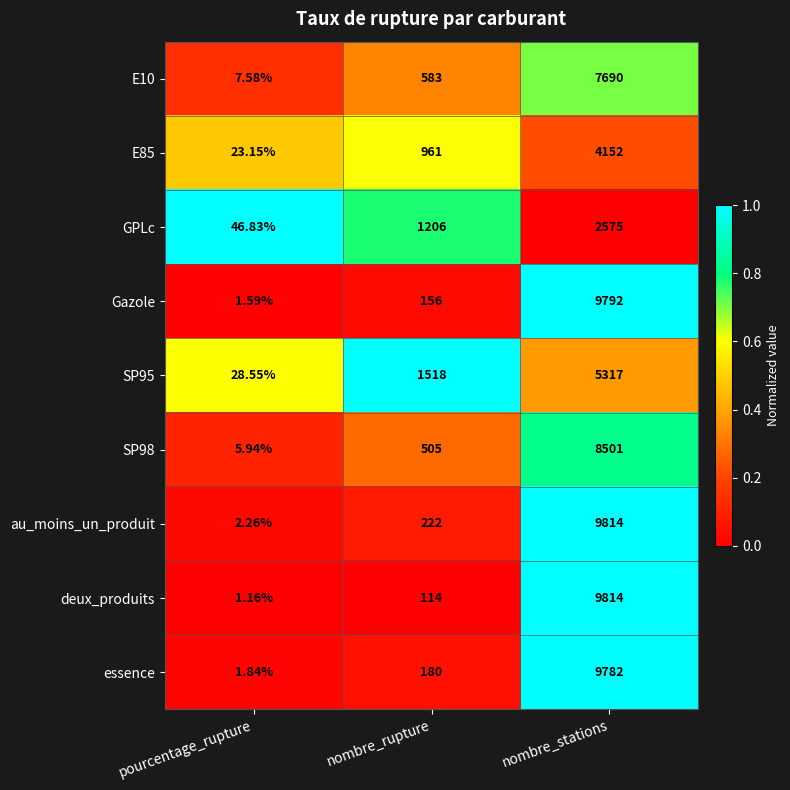

At which category is the sum across all series the highest?

nombre_stations